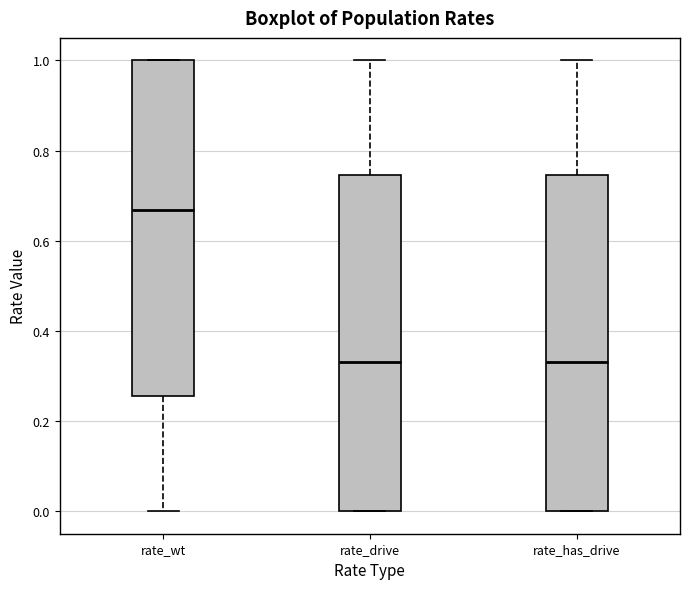

Where does the median line of the box for rate_wt sit on the y-axis? The values are not printed on the chart, so give them approximately, as read against the axis.

0.66